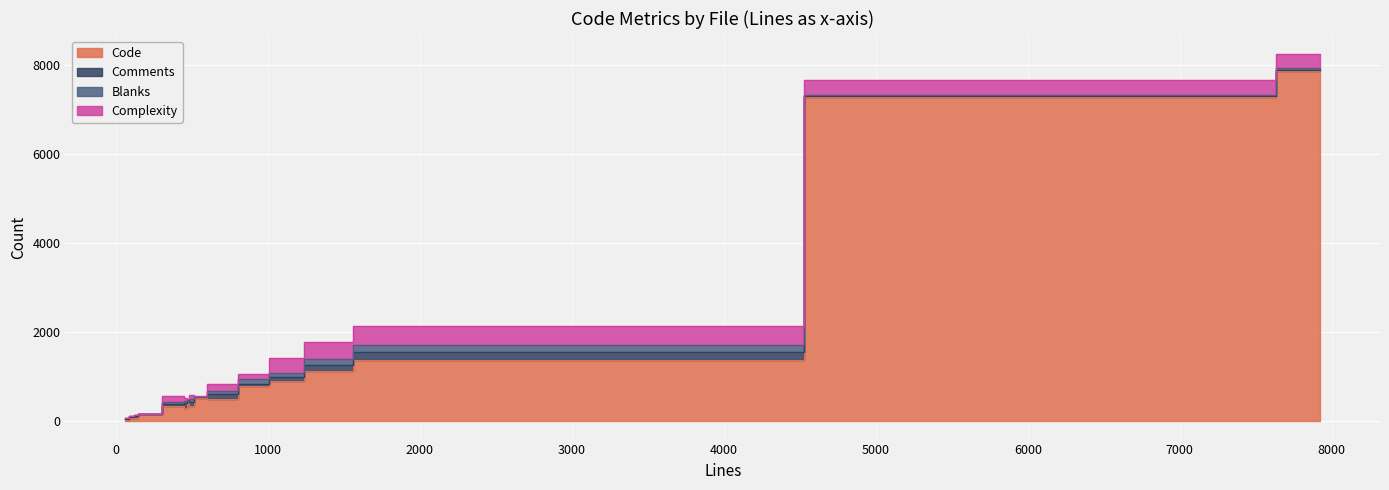

Which series has the largest range (max minus min)?

Code